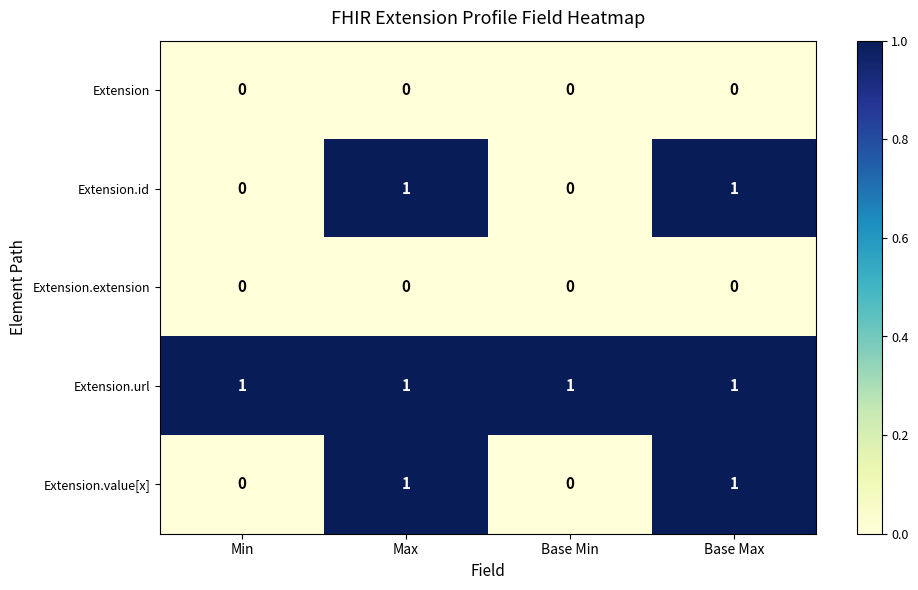

How many Extension.value[x] values are between 0 and 1?

4